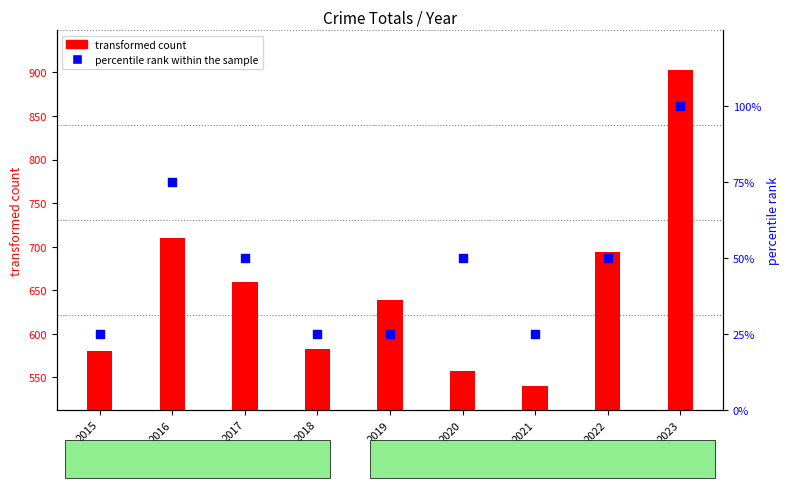

Is the value of percentile rank within the sample at 2021 greater than the value of transformed count at 2022?

No